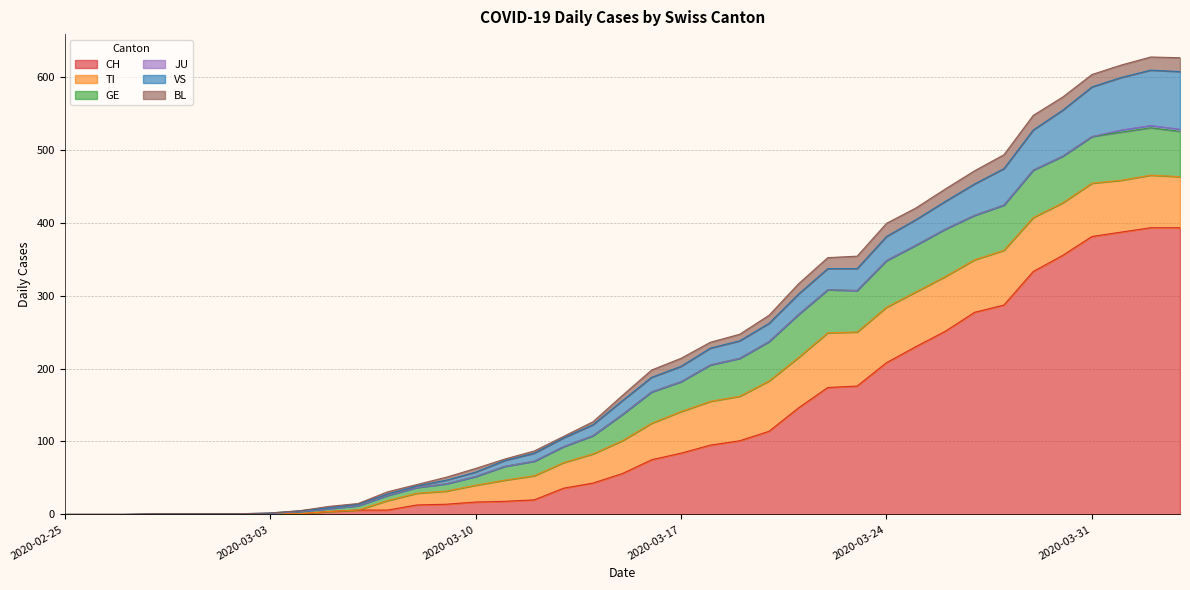

Count the JU values in the range 0 to 1.

36